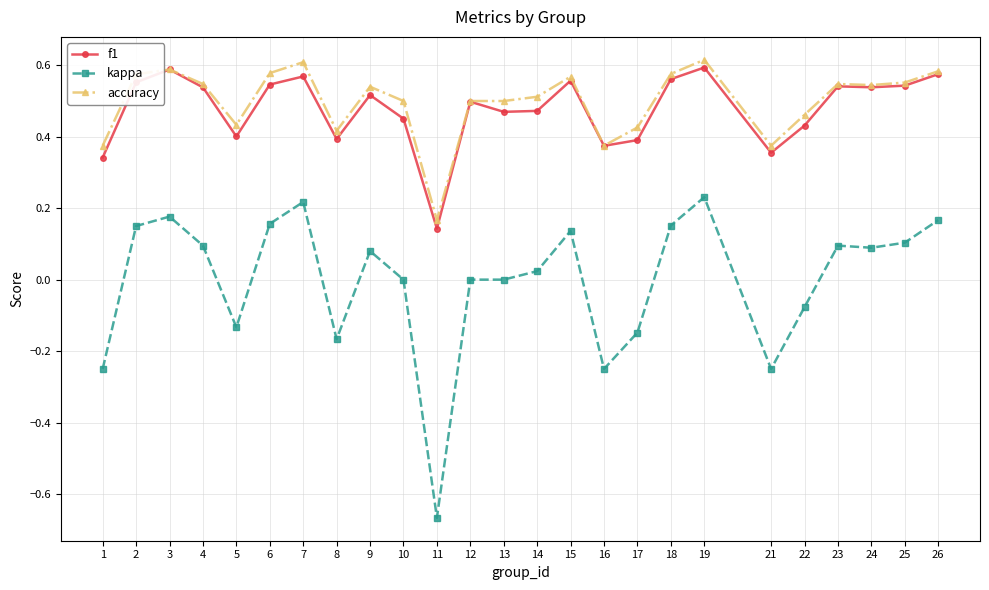

How many accuracy values are between 0 and 1?

25